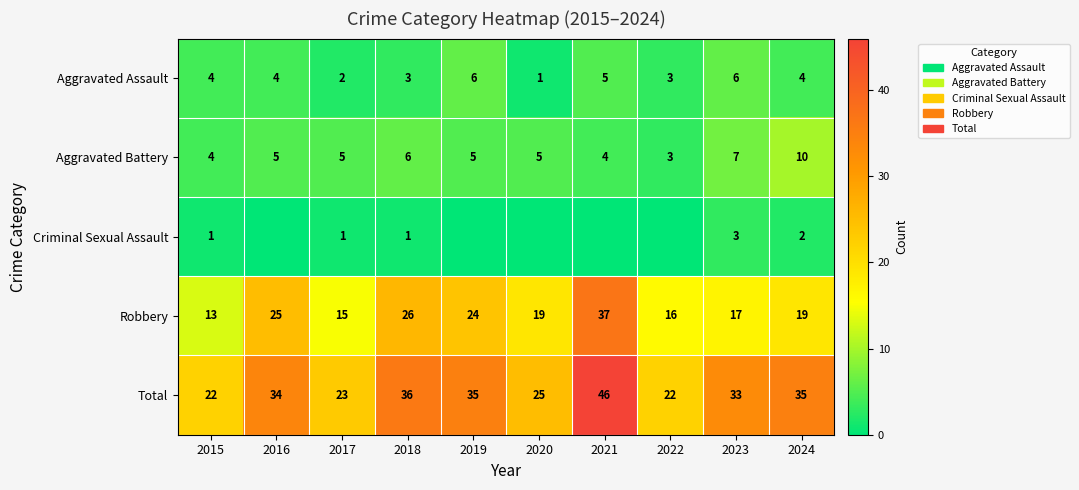

Is it true that Total equals 21 at 2018?

False